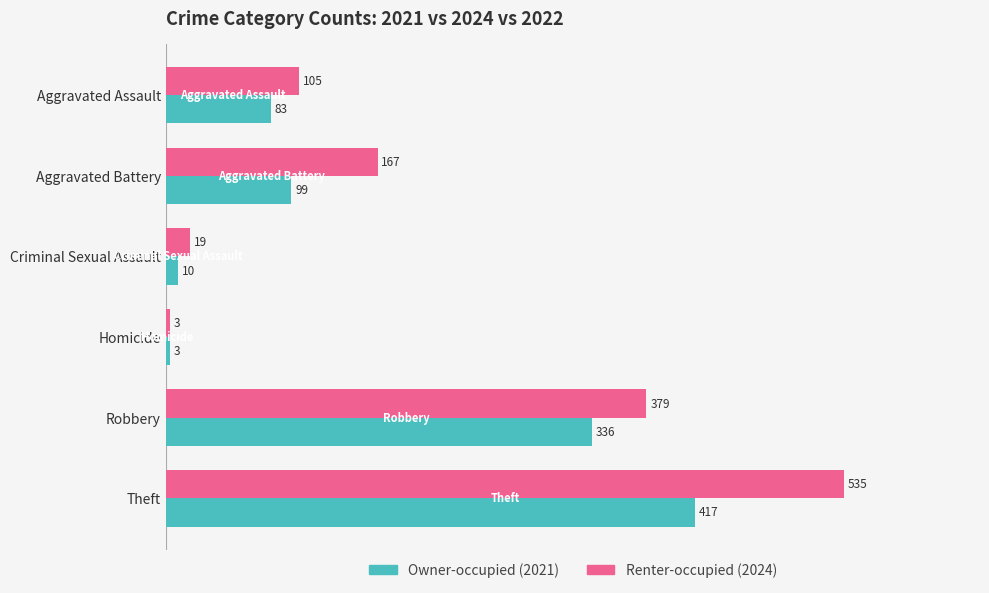

How many categories are shown in the chart?

6